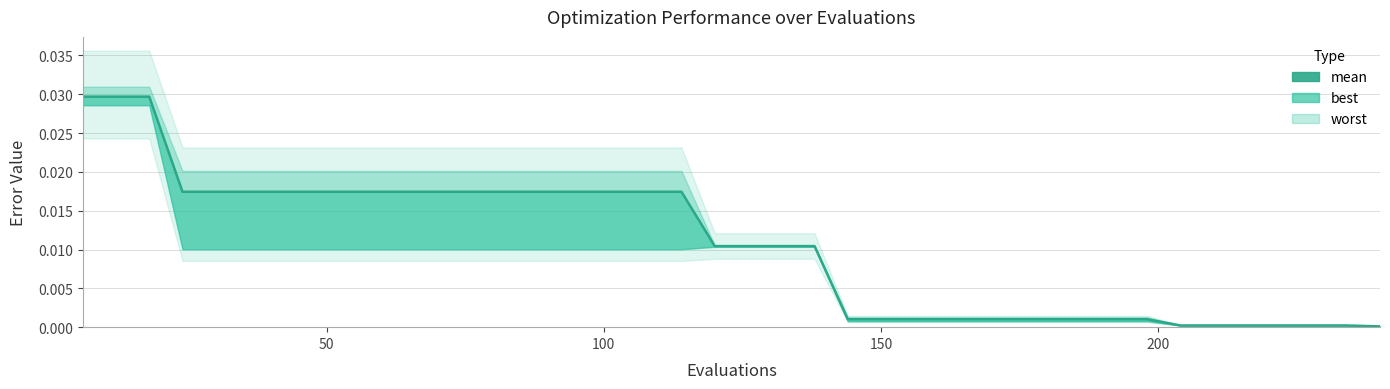

Is this an area chart (filled region under the line)?

No